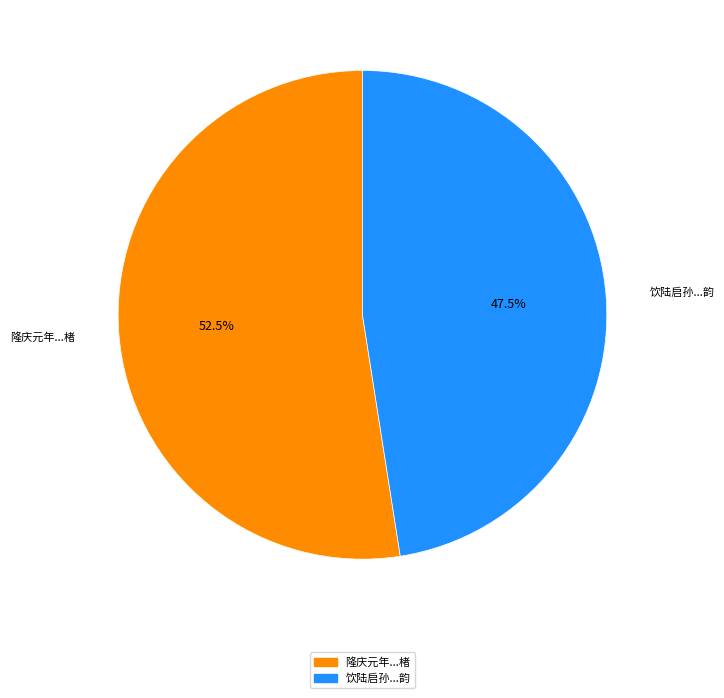

What percentage do 隆庆元年...楮 and 饮陆启孙...韵 together represent?

100.0%